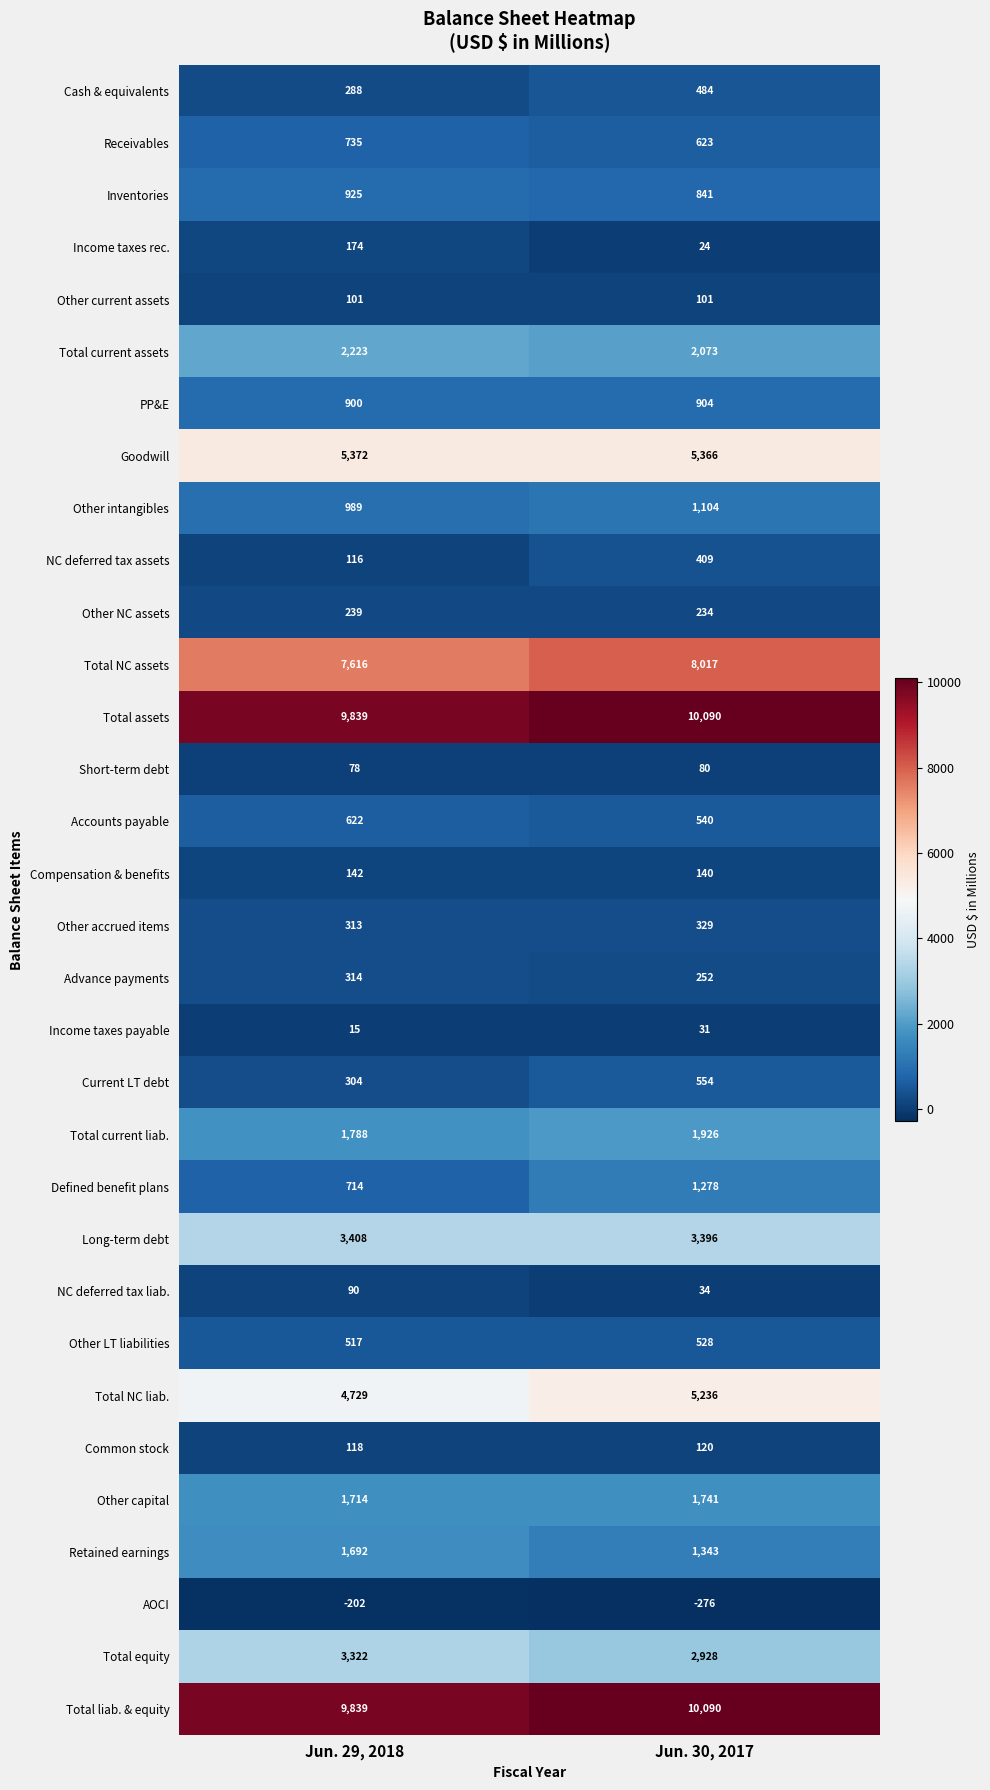

What is the maximum value shown in the chart?

10090